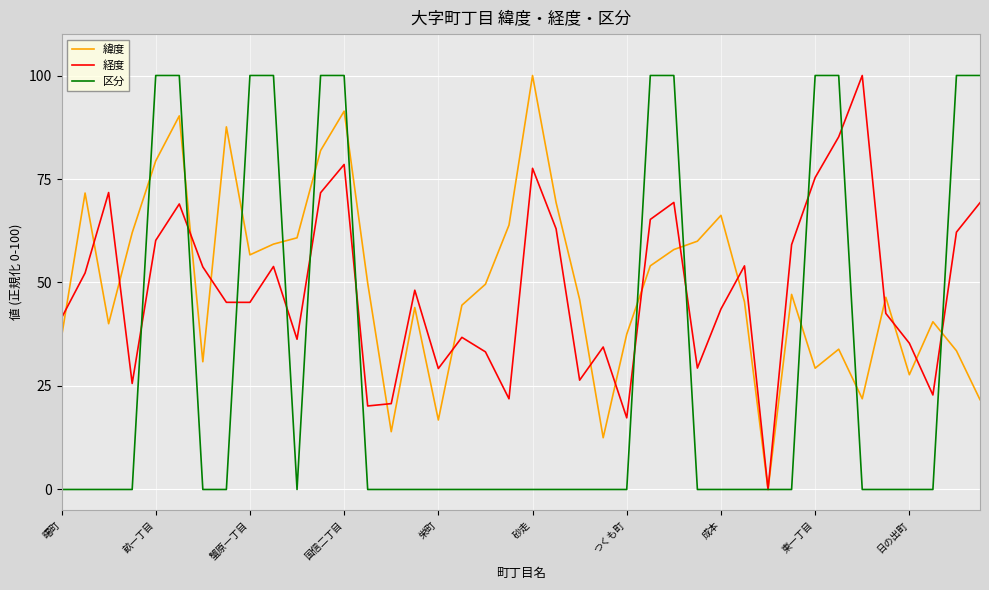

What is the difference between the maximum and minimum values in the 経度 series?

100.0